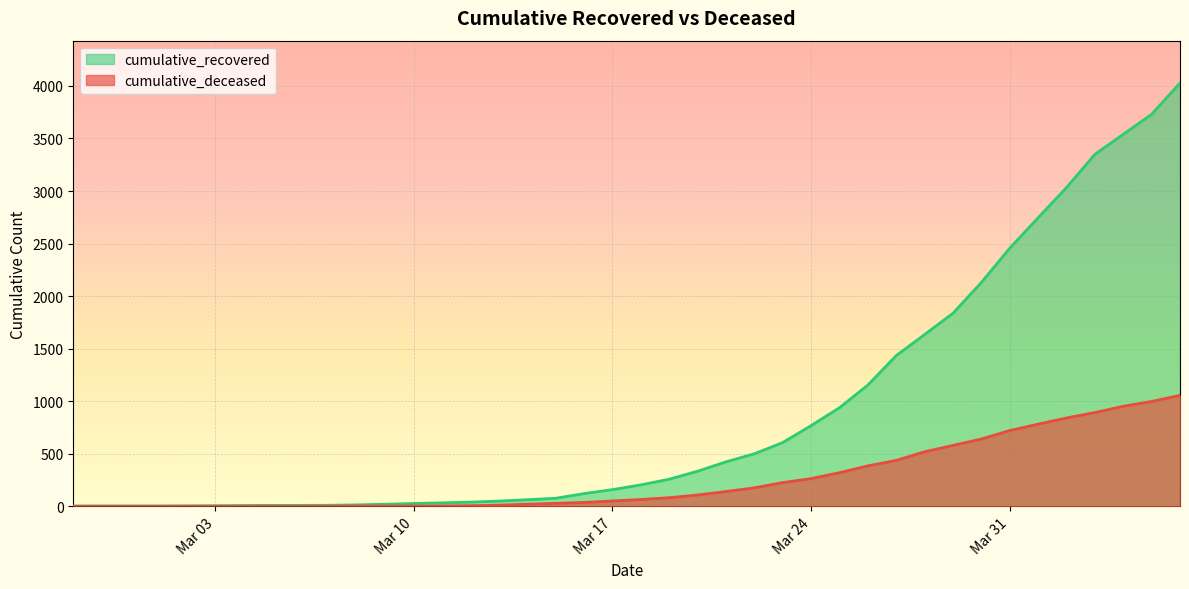

What is the label of the 18th point from the right?

2020-03-20